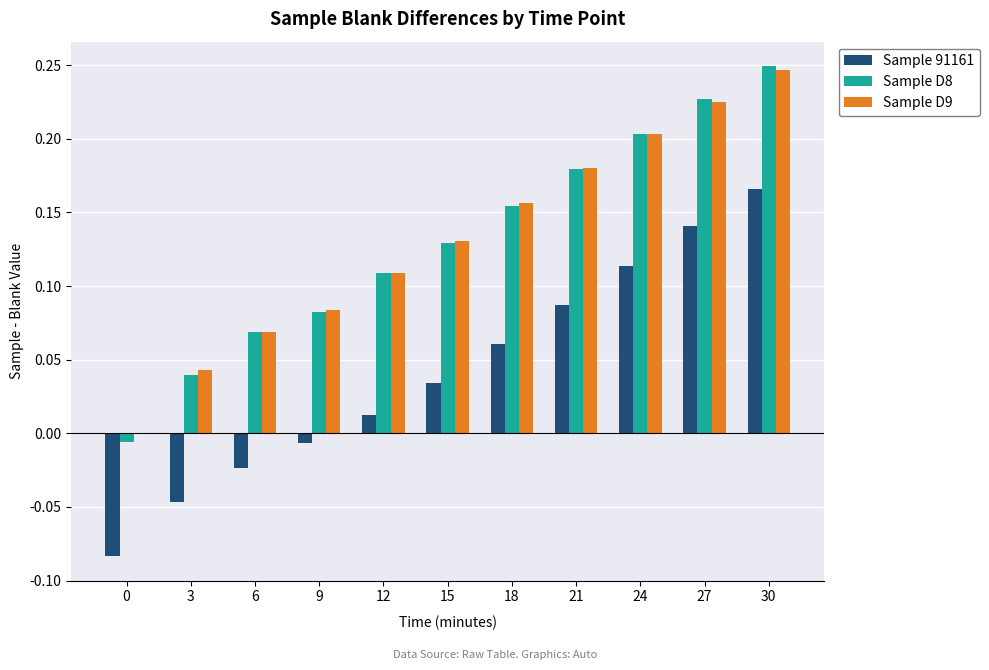

What is the sum of the Sample D9 values at 24 and 12?

0.3